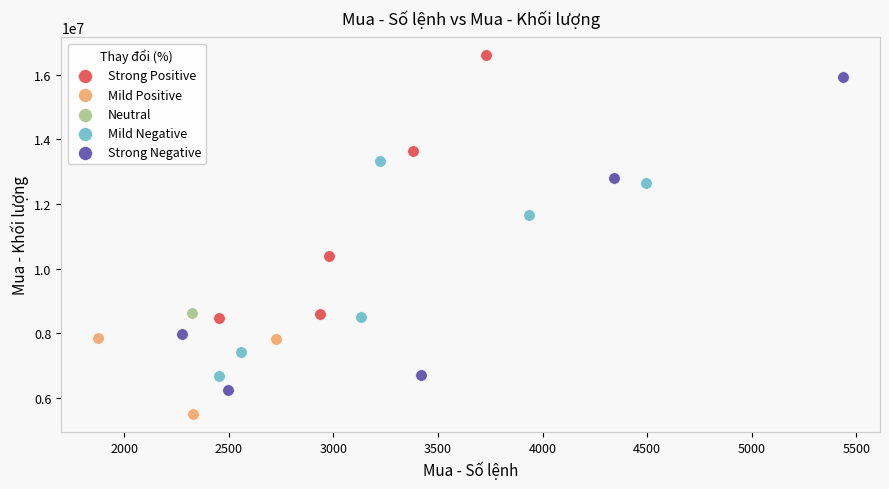

What are all the series names shown in the legend?

Strong Positive, Mild Positive, Neutral, Mild Negative, Strong Negative